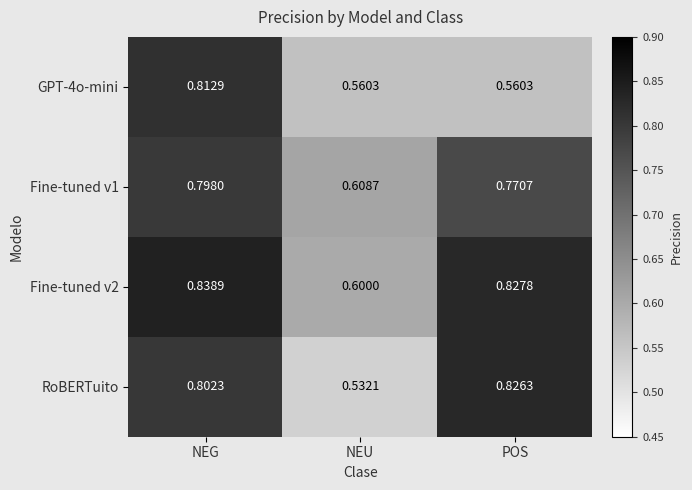

Which category has the highest value in the RoBERTuito series?

POS